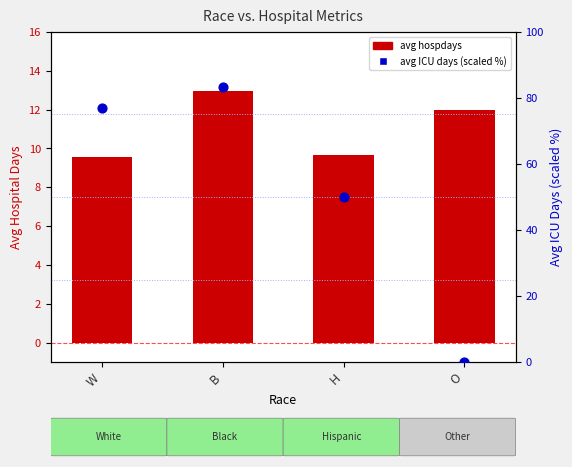

Which series contains the highest Y value?

avg ICU days (scaled %)